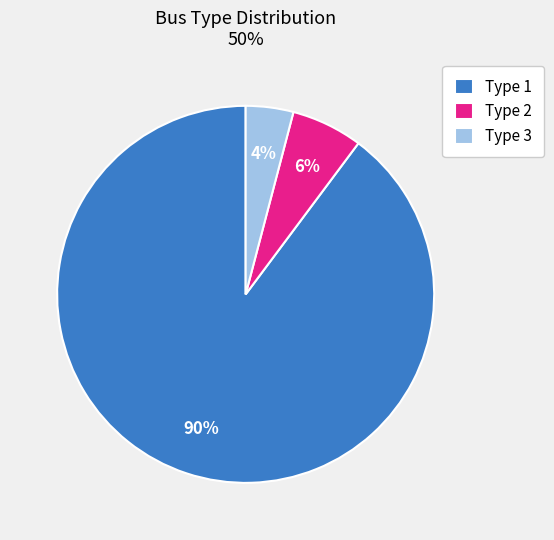

To the nearest percent, what is the combined percentage of Type 3 and Type 1?

94%